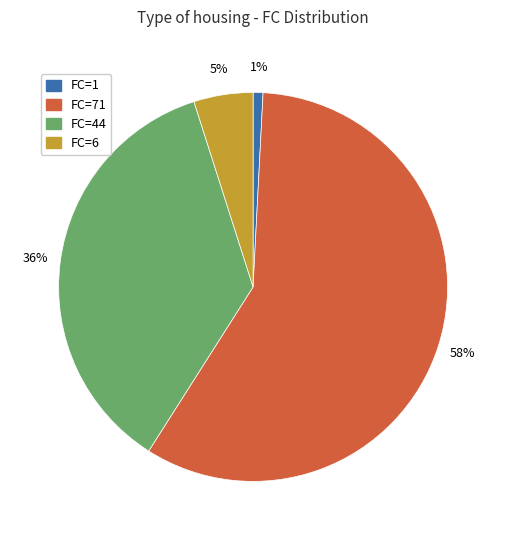

Which category has the biggest portion of the pie?

FC=71